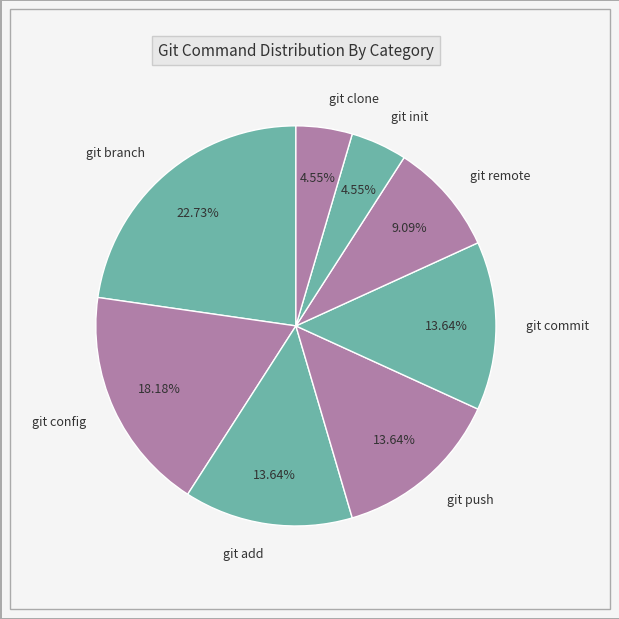

Count the number of slices in the pie.

8